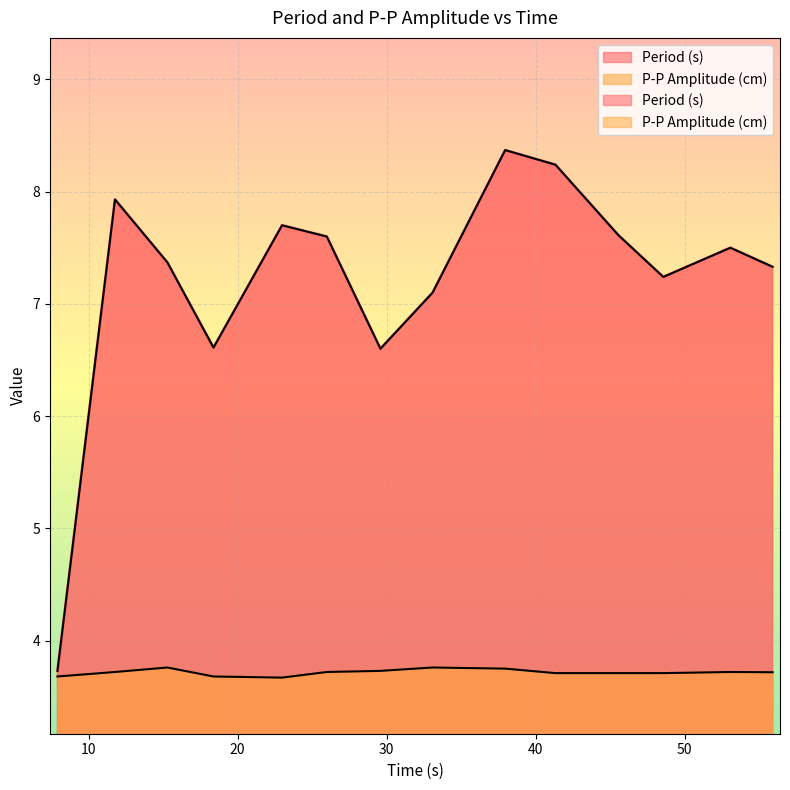

Between 37.95 and 45.56, which is larger?

37.95